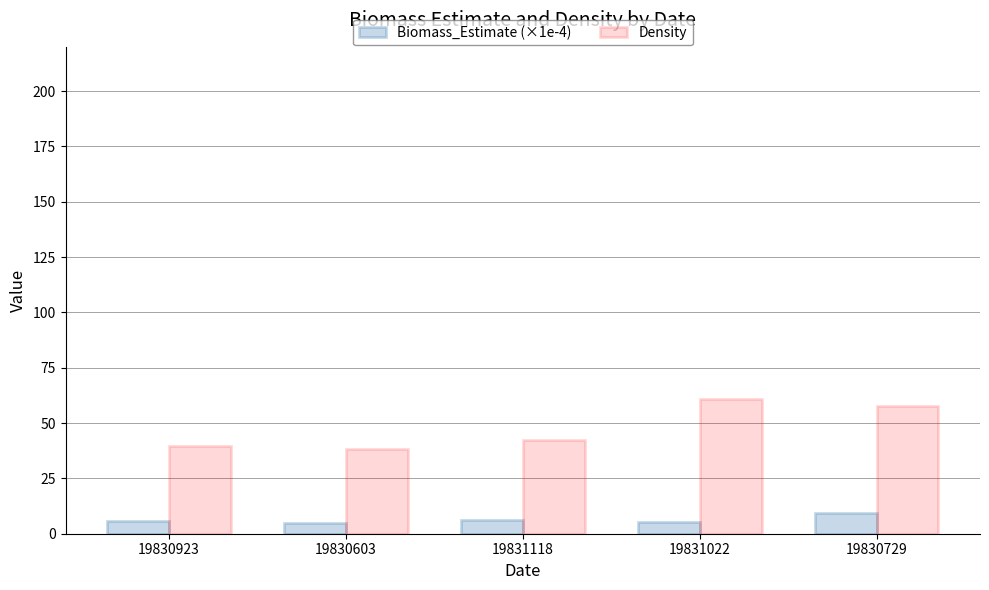

Rank the series by their average value, from highest to lowest.

Density, Biomass_Estimate (×1e-4)